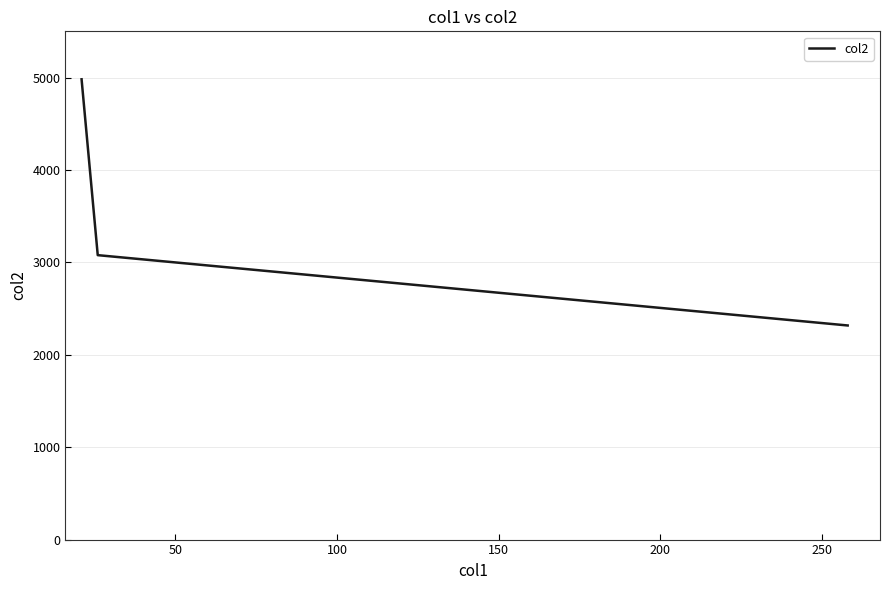

Reading left to right, extract all data points from this chart.

4981	3078	2317